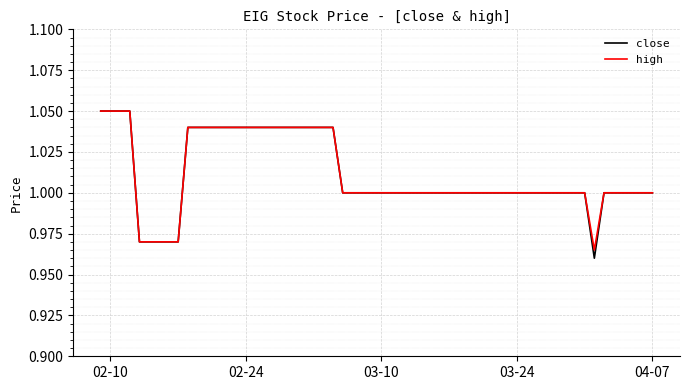

Which series has the widest spread of values?

close